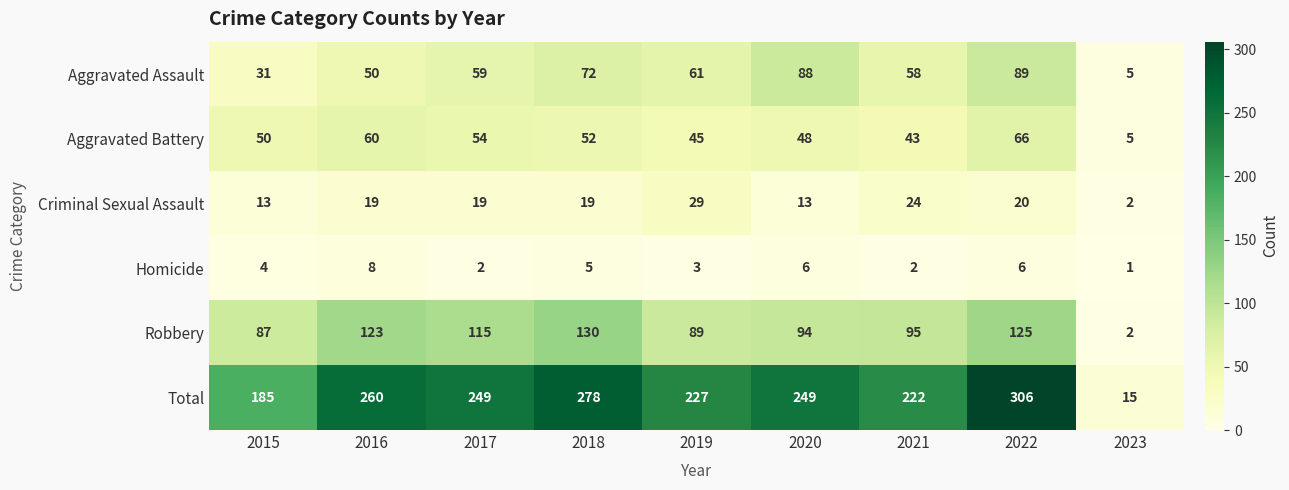

What is the total value across all series at 2017?

498